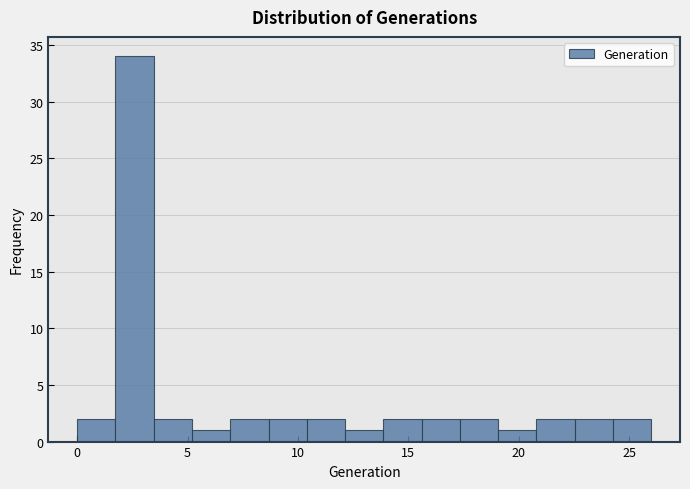

Around what value on the x-axis is the tallest bar? Give the approximate position of its centre, as read against the axis.

2.5